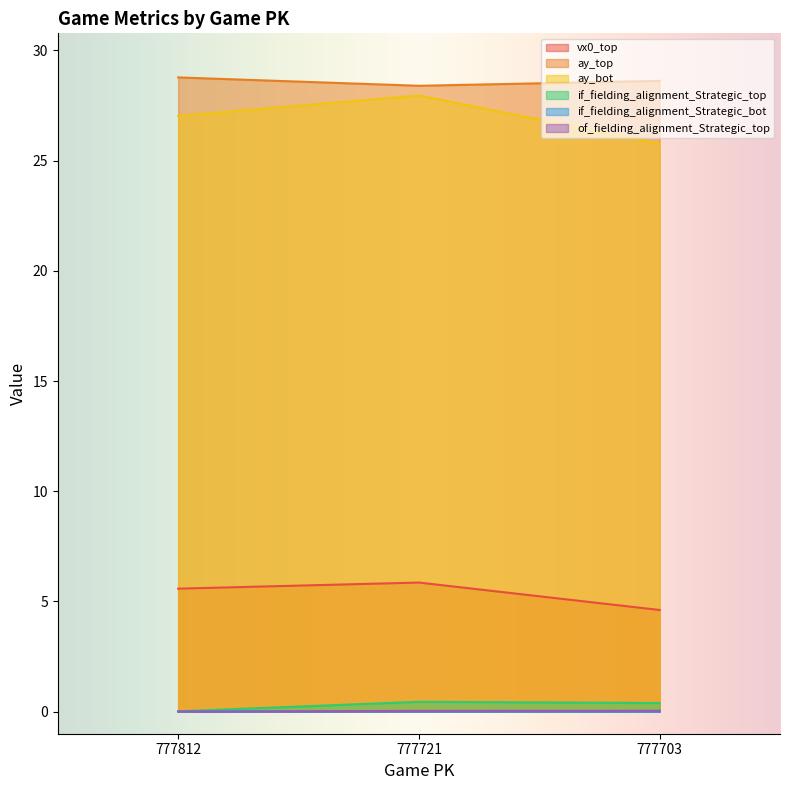

What is the maximum value for ay_bot?

28.0